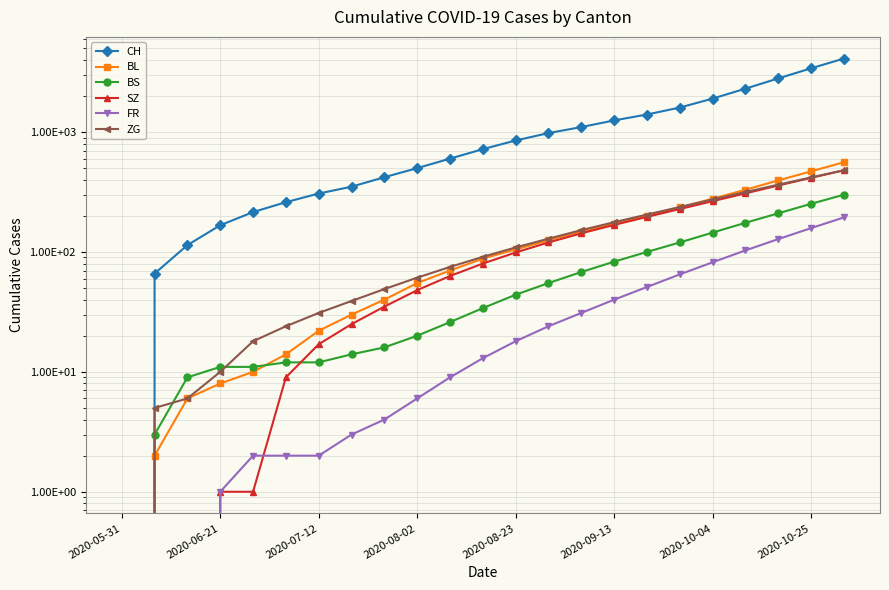

True or false: FR has a value of 2 at 8.

False